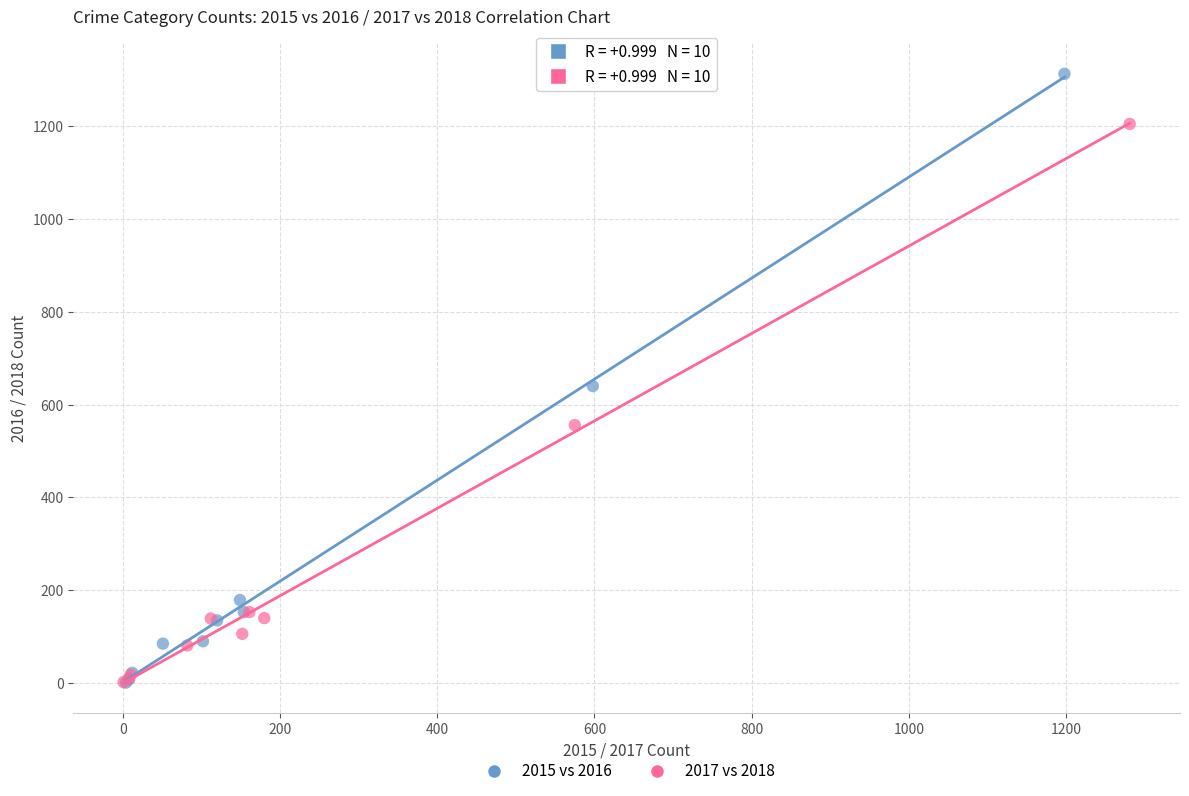

Which series contains the highest Y value?

2015 vs 2016